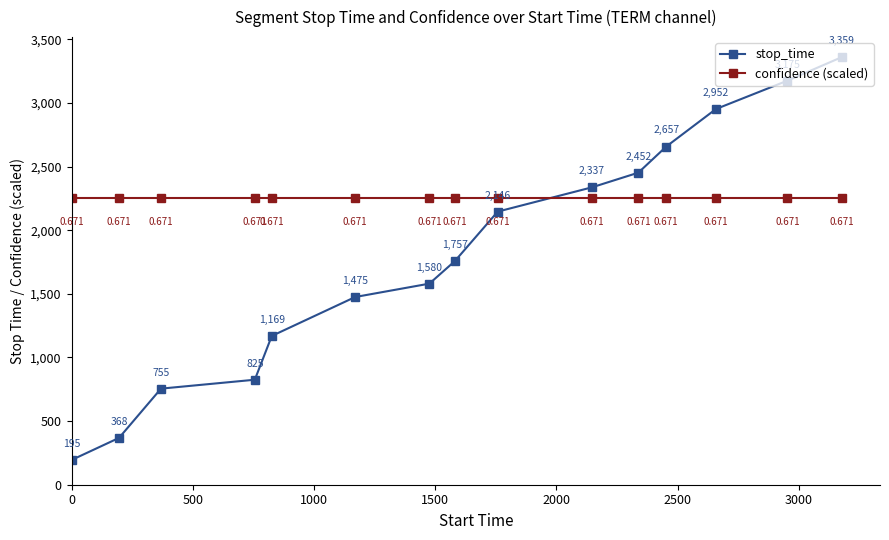

True or false: confidence (scaled) has more than 1 interior local peaks.

False